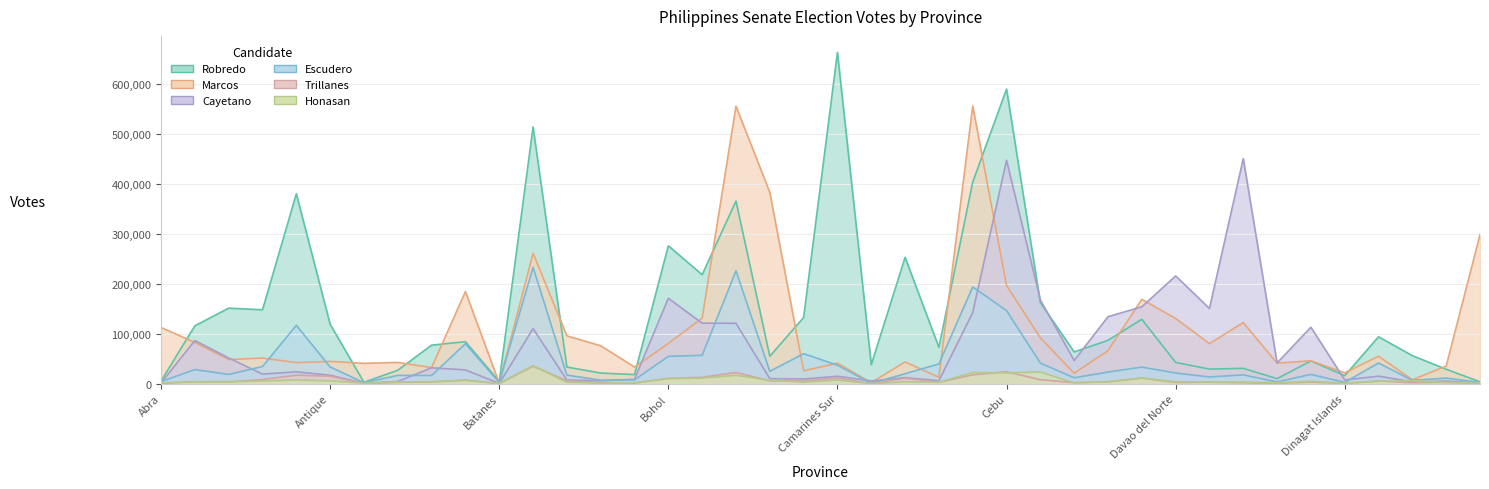

Which has a higher value, Benguet or Cebu?

Cebu